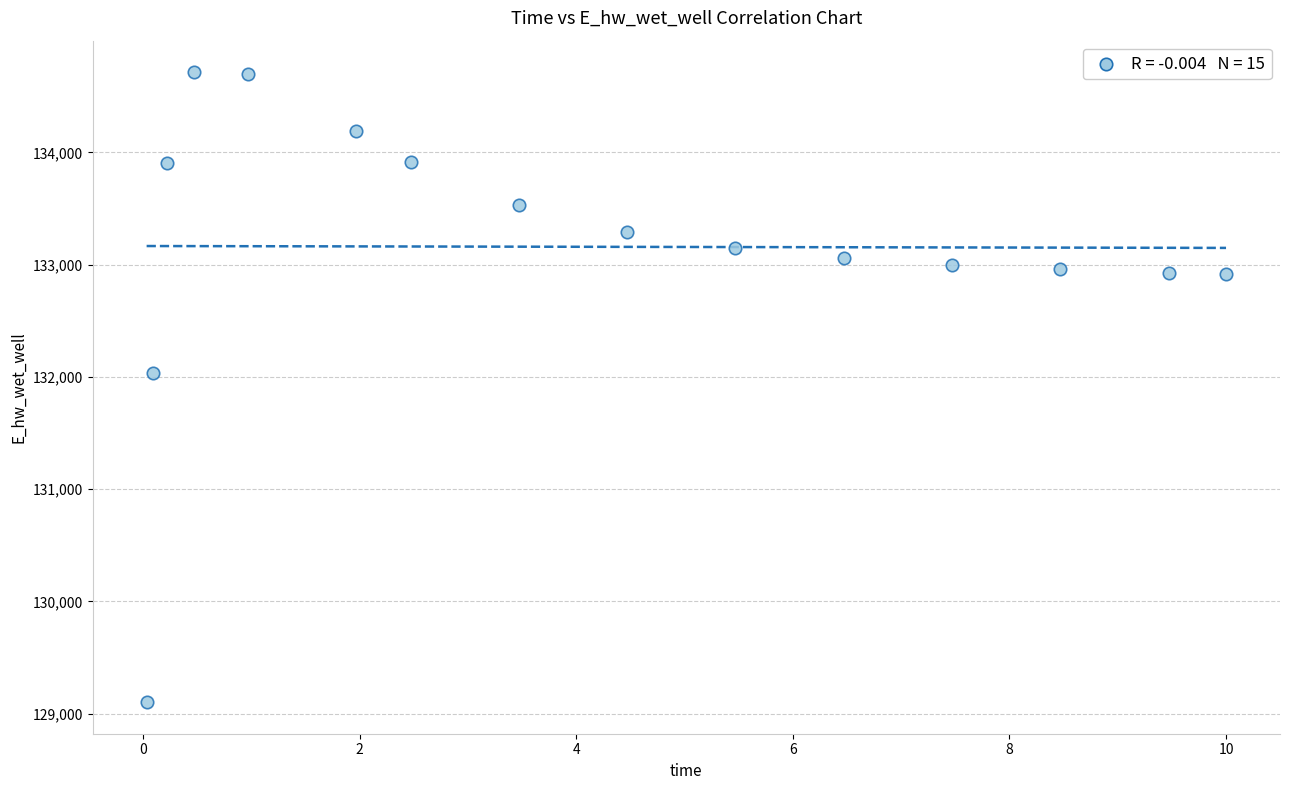

What Y value in the scatter plot is closest to 131908?

132030.4